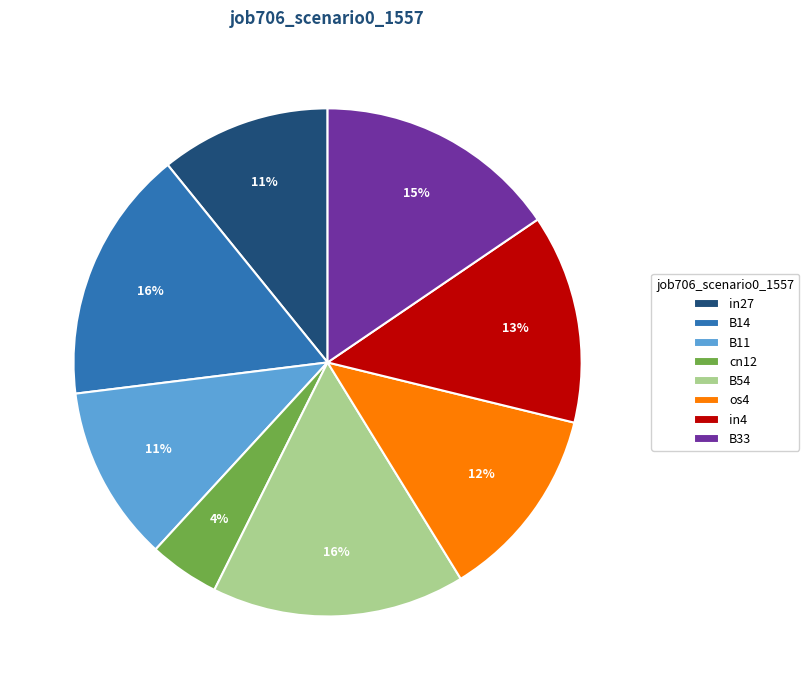

What is the smallest slice in the pie chart?

cn12